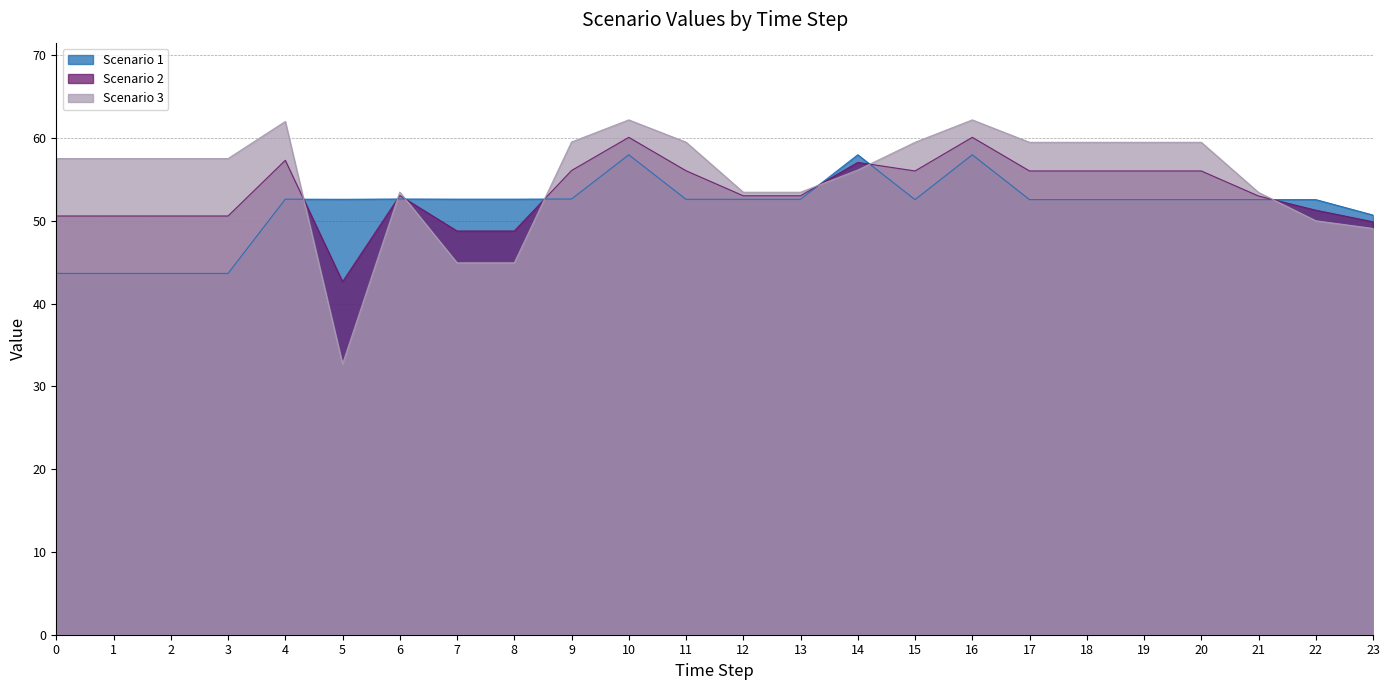

What is the average value of the Scenario 1 series?

51.7